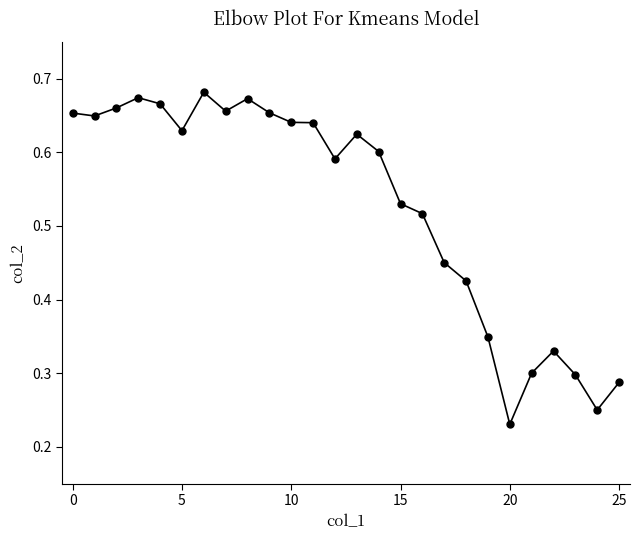

How many values are between 0 and 1?

26